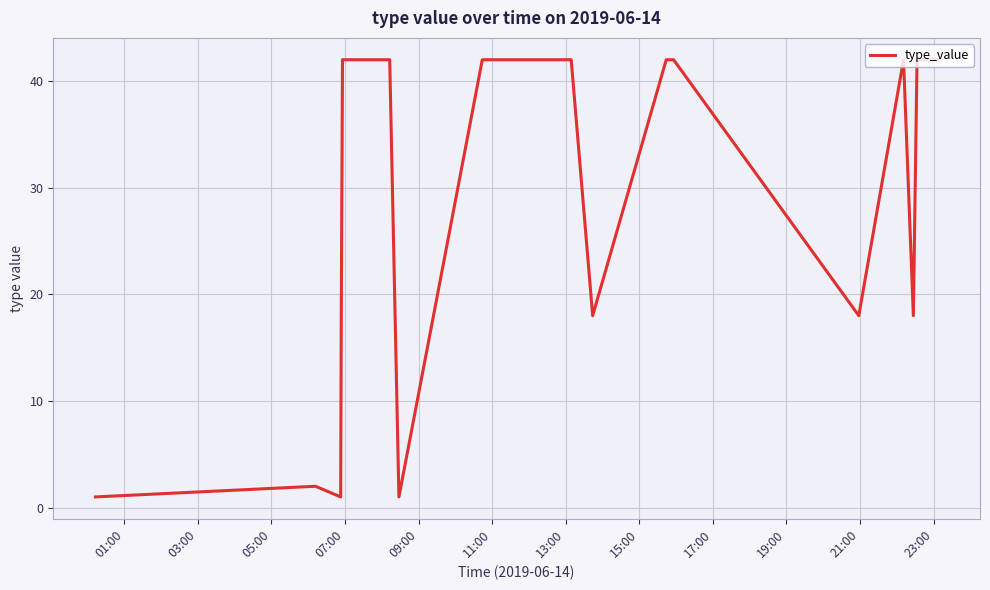

What is the greatest value displayed?

42